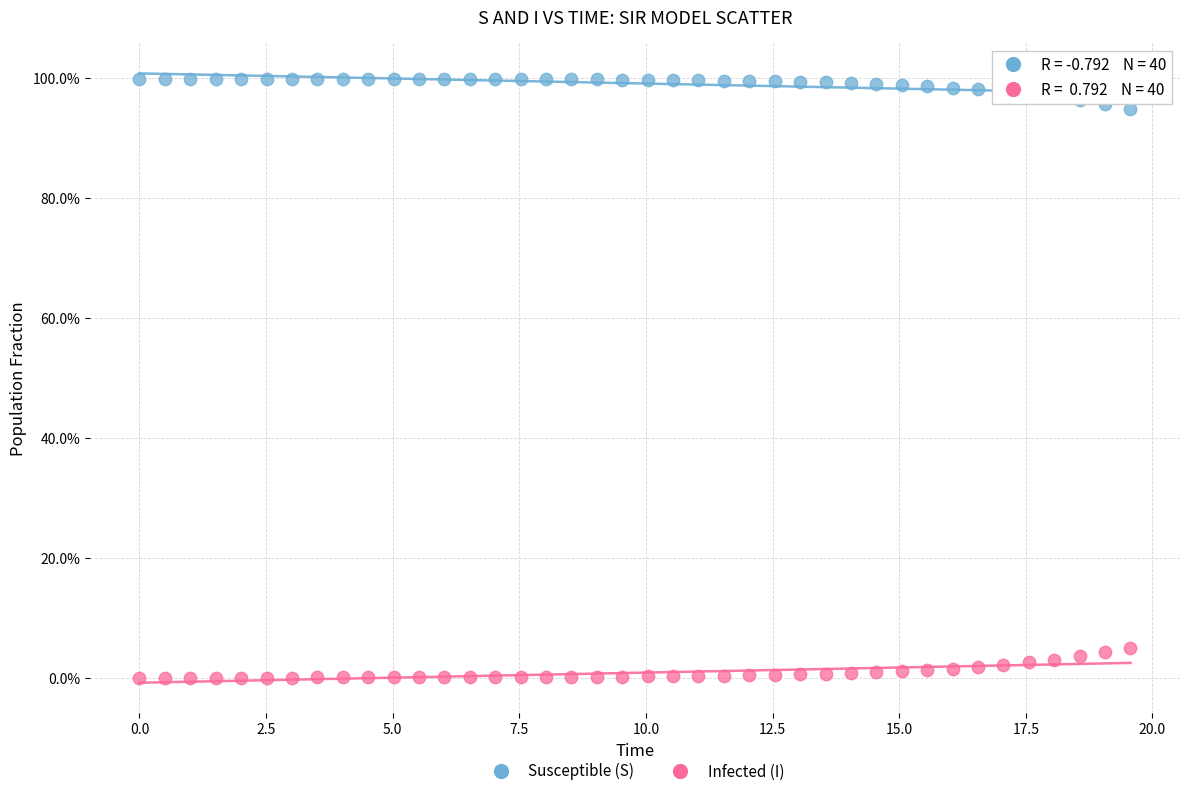

What are all the series names shown in the legend?

Susceptible (S), Infected (I)